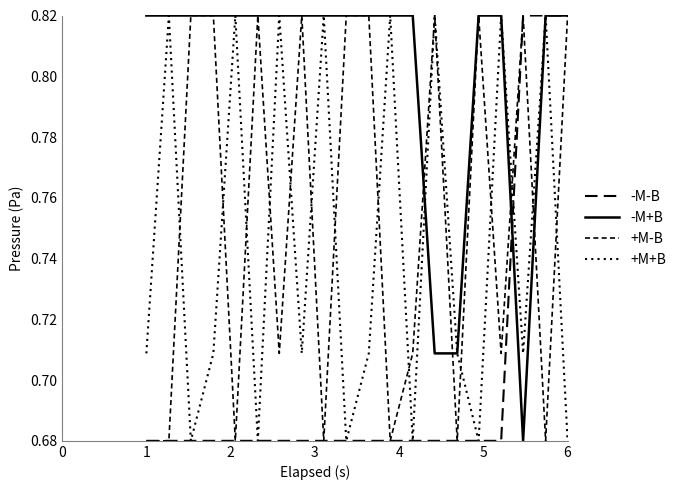

How many lines are shown in the chart?

4